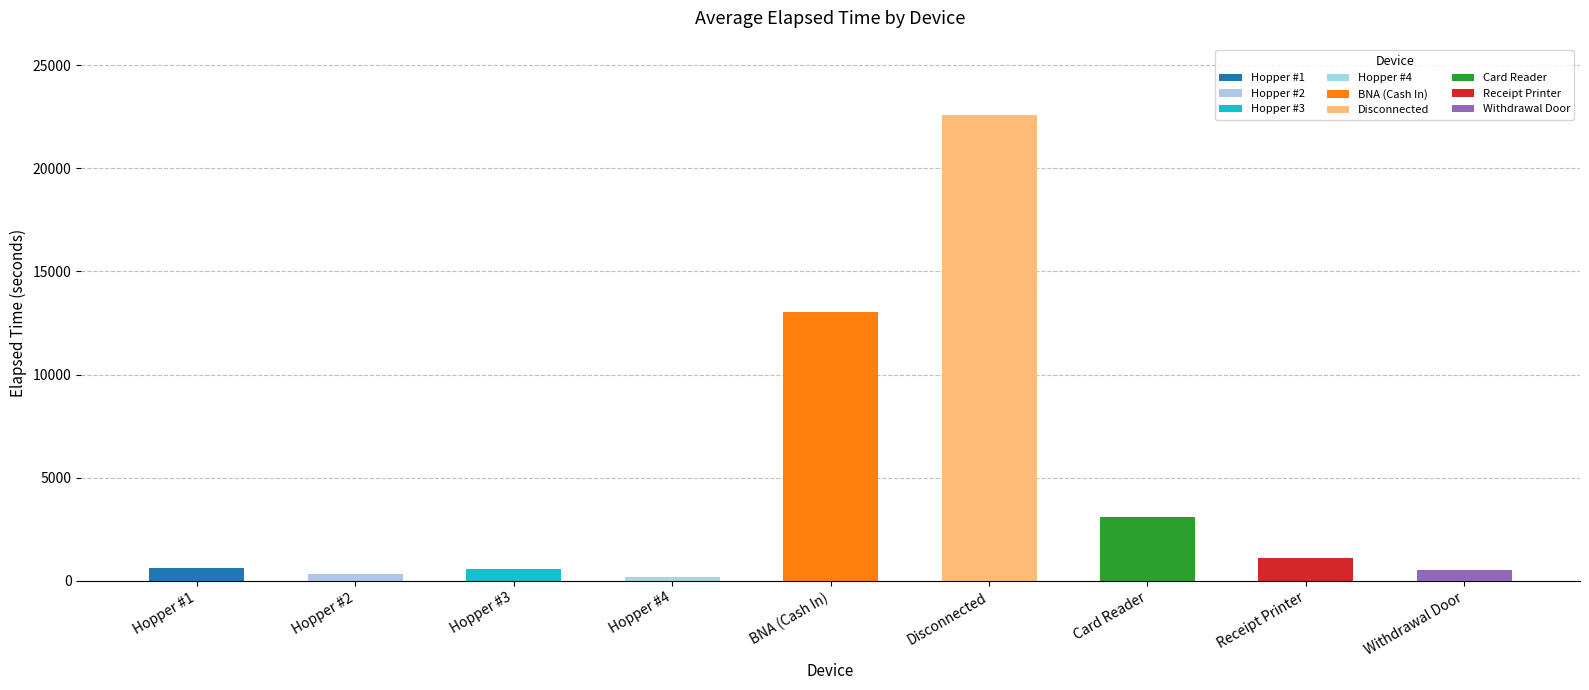

Between Hopper #3 and Disconnected, which is larger?

Disconnected